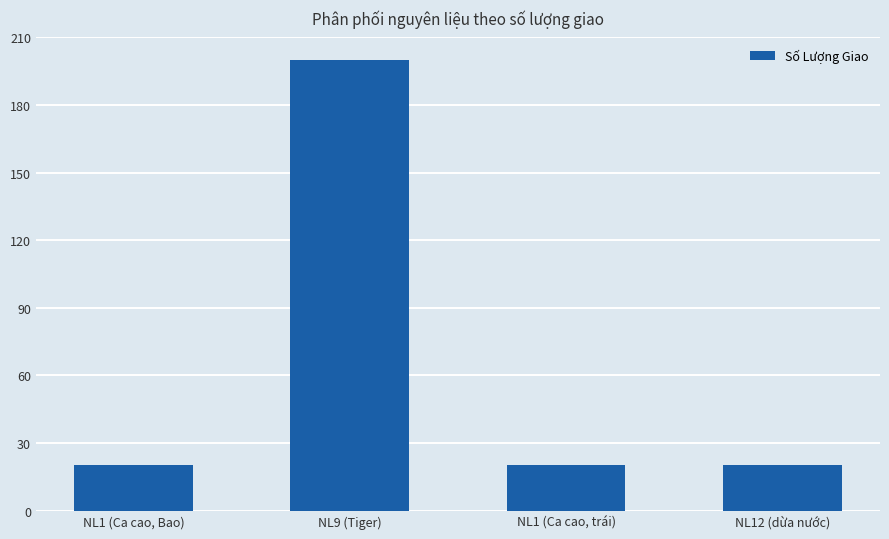

Count the number of categories in the chart.

4